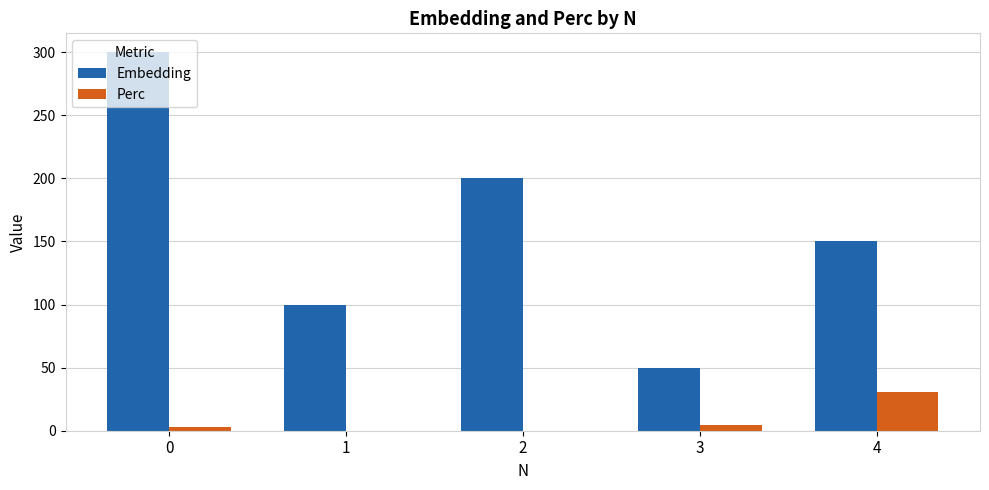

Is the value of Perc at 1 greater than the value of Embedding at 4?

No